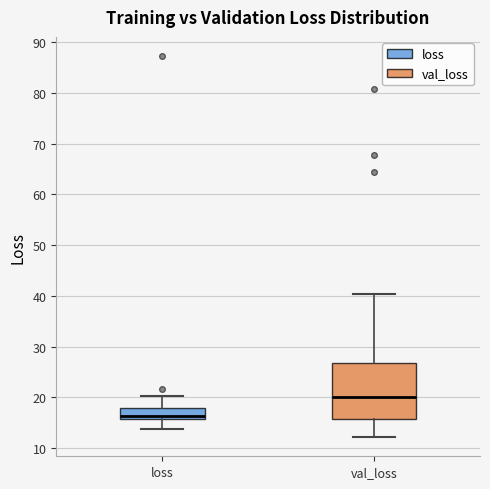

Reading left to right, read every box against the y-axis: the position of its median line, the range the box covers, and the ends of its whiskers. The values are not printed on the chart, so give them approximately, as read against the axis.

loss: median 16 (just above the box's lower edge), box 16 to 18, whiskers 14 to 20
val_loss: median 20, box 16 to 27, whiskers 12 to 40